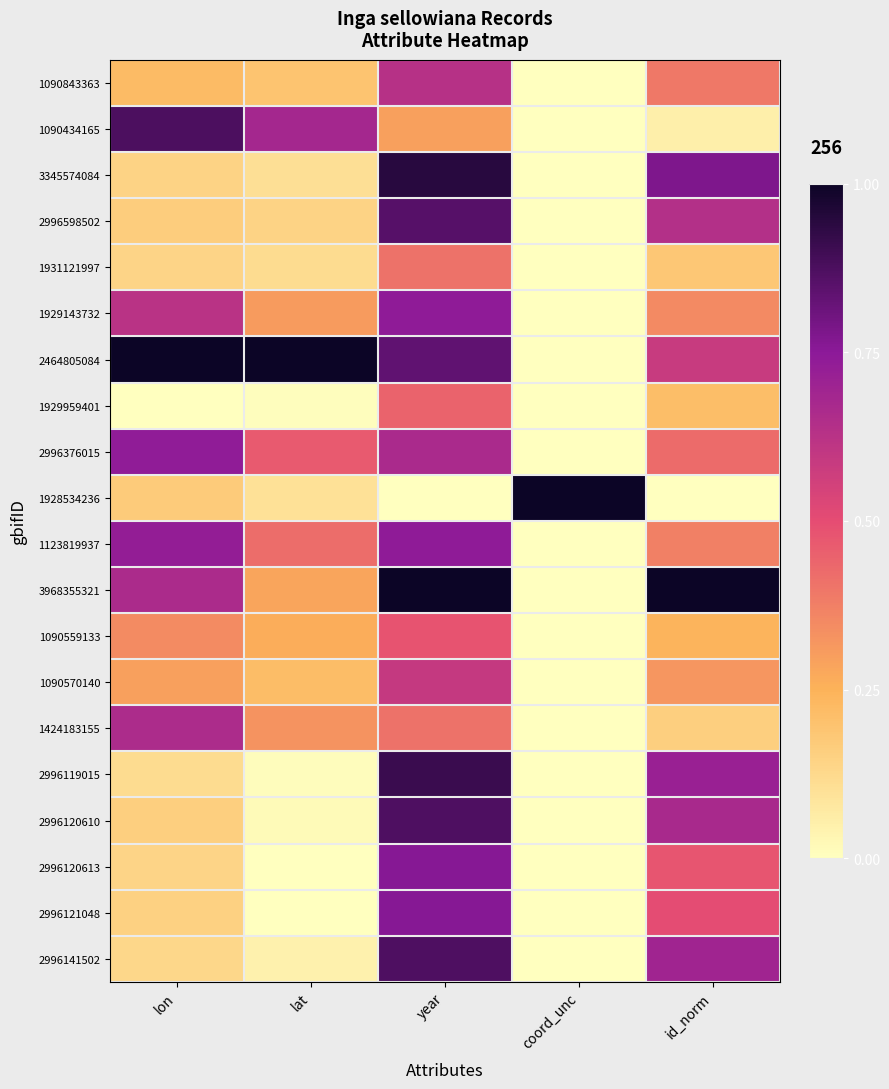

Reading left to right, transcribe all the data shown in this chart.

1090843363: lon=0.2	lat=0.2	year=0.6	coord_unc=0.0	id_norm=0.4
1090434165: lon=0.9	lat=0.7	year=0.3	coord_unc=0.0	id_norm=0.1
3345574084: lon=0.1	lat=0.1	year=0.9	coord_unc=0.0	id_norm=0.8
2996598502: lon=0.2	lat=0.1	year=0.9	coord_unc=0.0	id_norm=0.6
1931121997: lon=0.1	lat=0.1	year=0.4	coord_unc=0.0	id_norm=0.2
1929143732: lon=0.6	lat=0.3	year=0.7	coord_unc=0.0	id_norm=0.4
2464805084: lon=1.0	lat=1.0	year=0.8	coord_unc=0.0	id_norm=0.6
1929959401: lon=0.0	lat=0.0	year=0.4	coord_unc=0.0	id_norm=0.2
2996376015: lon=0.7	lat=0.5	year=0.7	coord_unc=0.0	id_norm=0.4
1928534236: lon=0.2	lat=0.1	year=0.0	coord_unc=1.0	id_norm=0.0
1123819937: lon=0.7	lat=0.4	year=0.7	coord_unc=0.0	id_norm=0.4
3968355321: lon=0.7	lat=0.3	year=1.0	coord_unc=0.0	id_norm=1.0
1090559133: lon=0.3	lat=0.3	year=0.5	coord_unc=0.0	id_norm=0.2
1090570140: lon=0.3	lat=0.2	year=0.6	coord_unc=0.0	id_norm=0.3
1424183155: lon=0.7	lat=0.3	year=0.4	coord_unc=0.0	id_norm=0.2
2996119015: lon=0.1	lat=0.0	year=0.9	coord_unc=0.0	id_norm=0.7
2996120610: lon=0.2	lat=0.0	year=0.9	coord_unc=0.0	id_norm=0.7
2996120613: lon=0.1	lat=0.0	year=0.8	coord_unc=0.0	id_norm=0.5
2996121048: lon=0.2	lat=0.0	year=0.8	coord_unc=0.0	id_norm=0.5
2996141502: lon=0.1	lat=0.0	year=0.9	coord_unc=0.0	id_norm=0.7